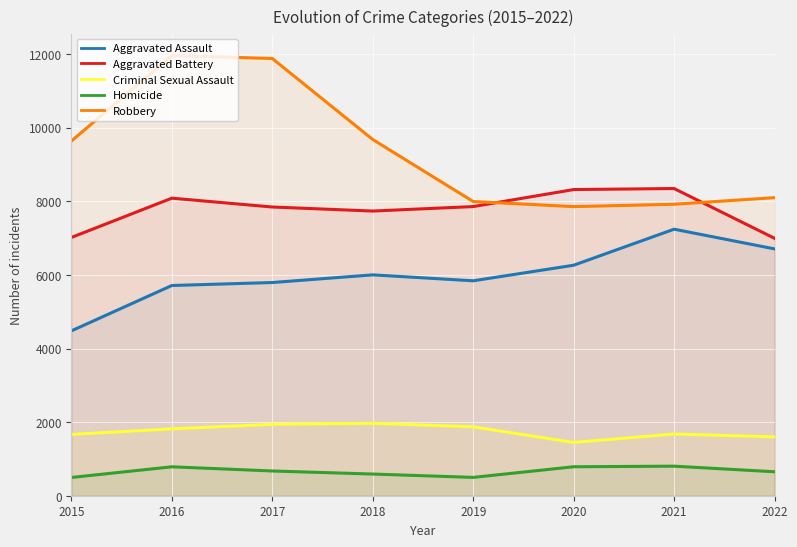

How many lines are shown in the chart?

5